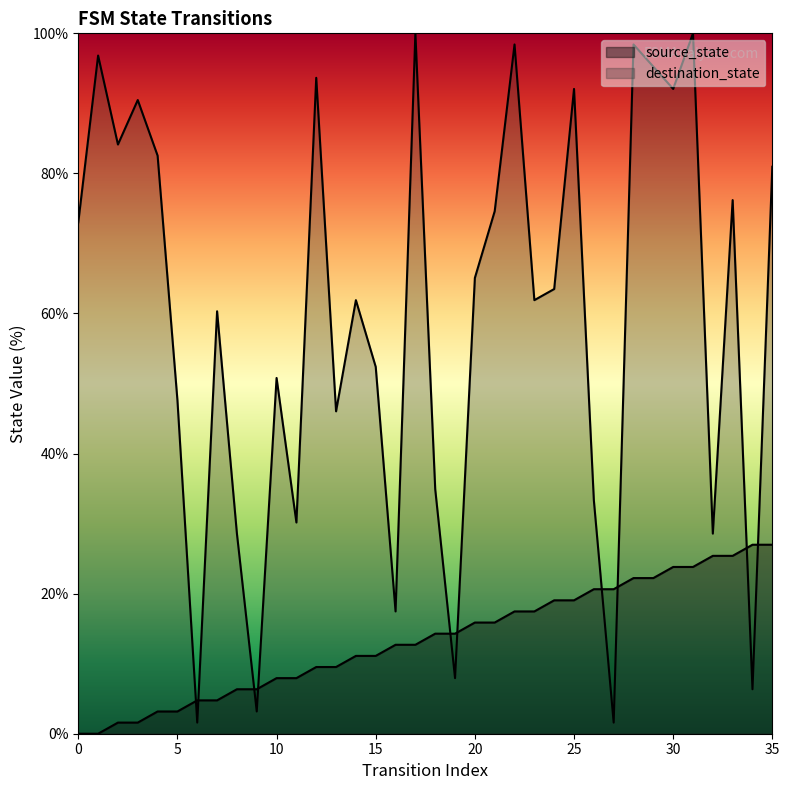

Between 6 and 17, which series saw the biggest shift?

destination_state